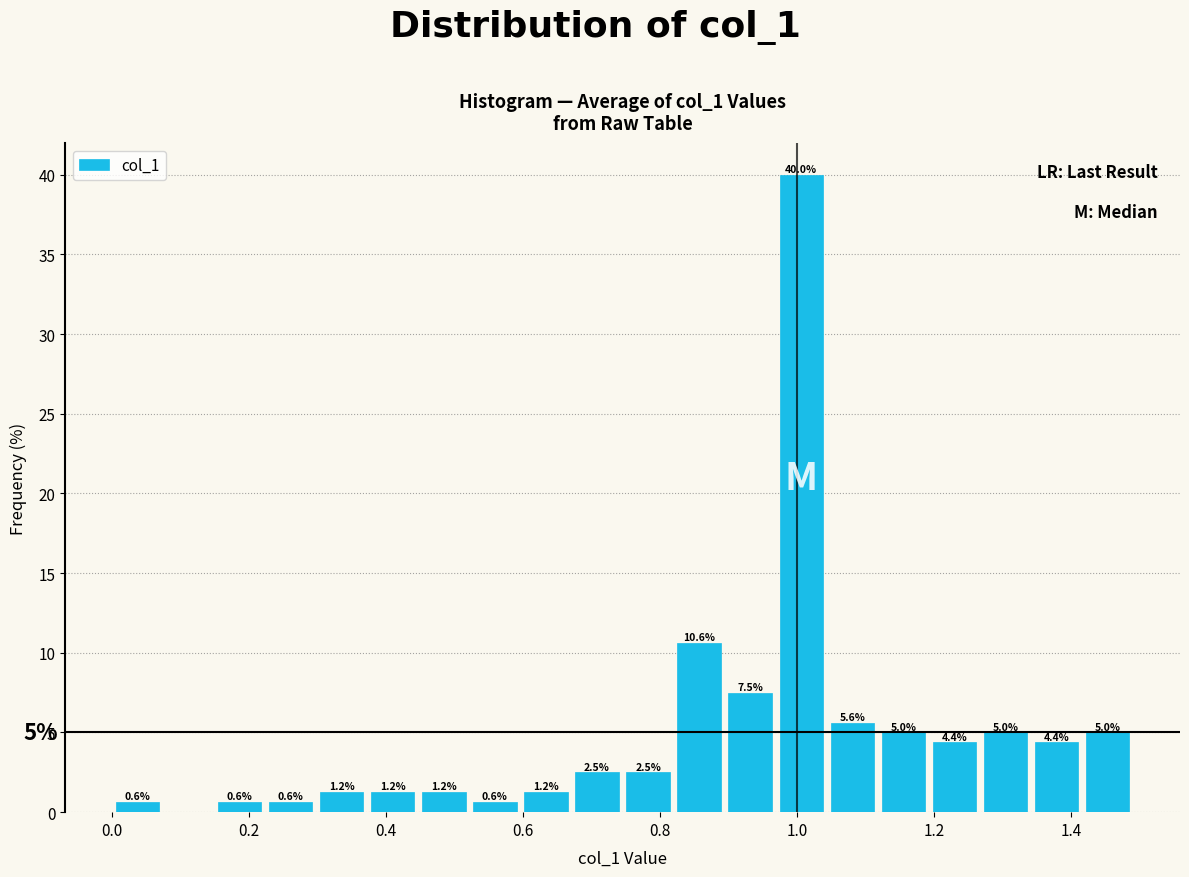

Read against the x-axis, roughly where is the centre of the tallest bar?

1.00